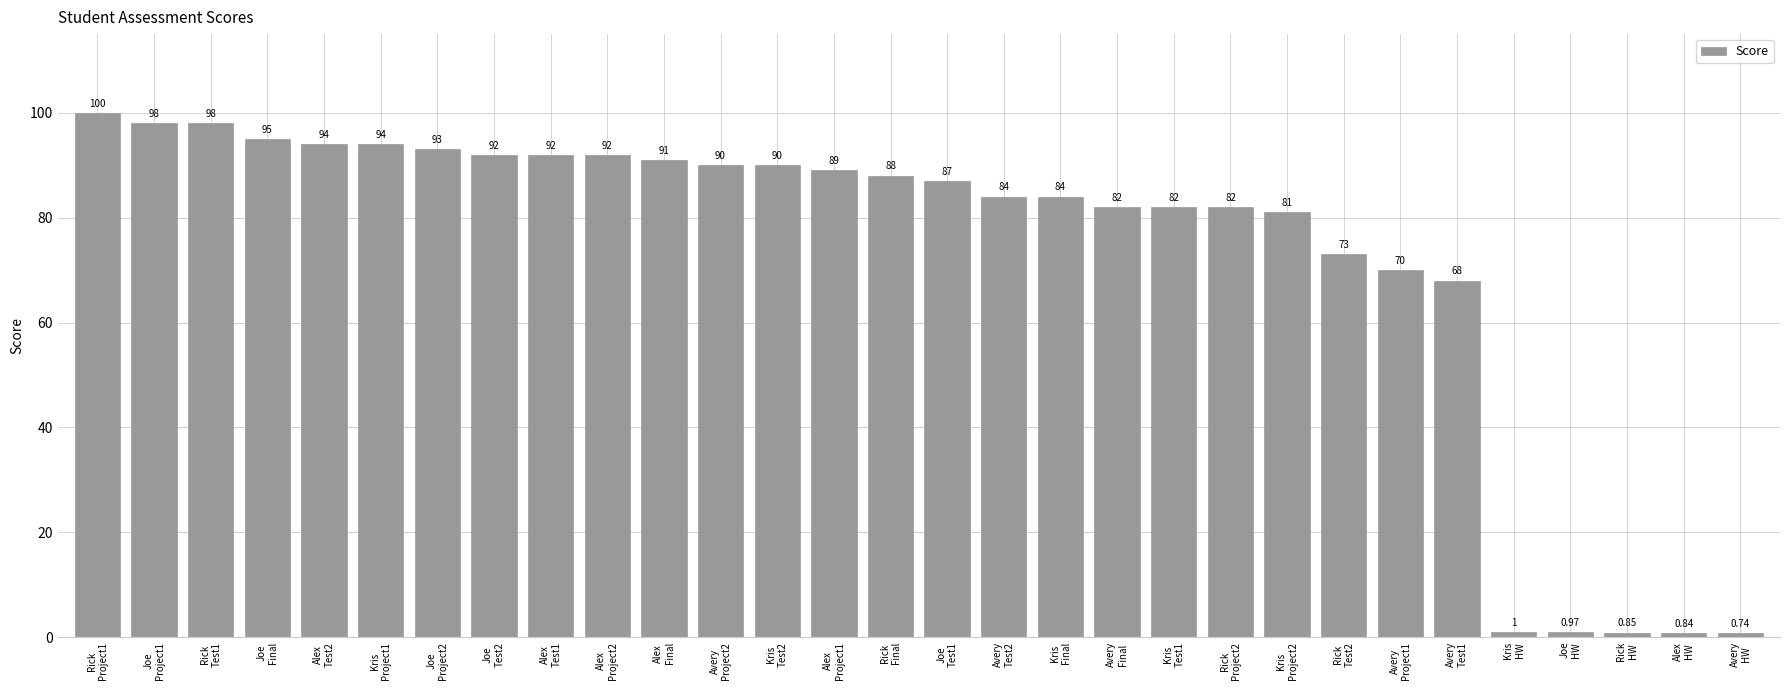

What is the average value?

73.1